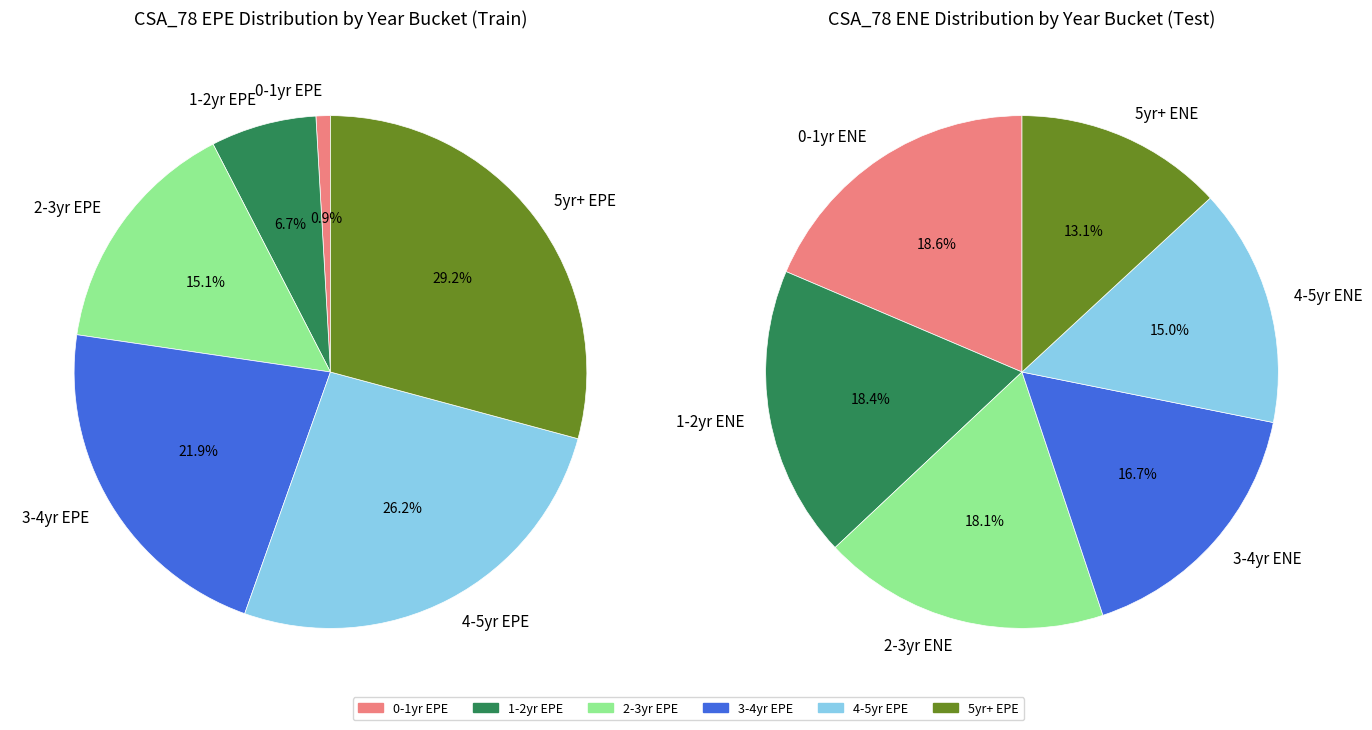

Is there any slice that represents more than half of the pie?

No